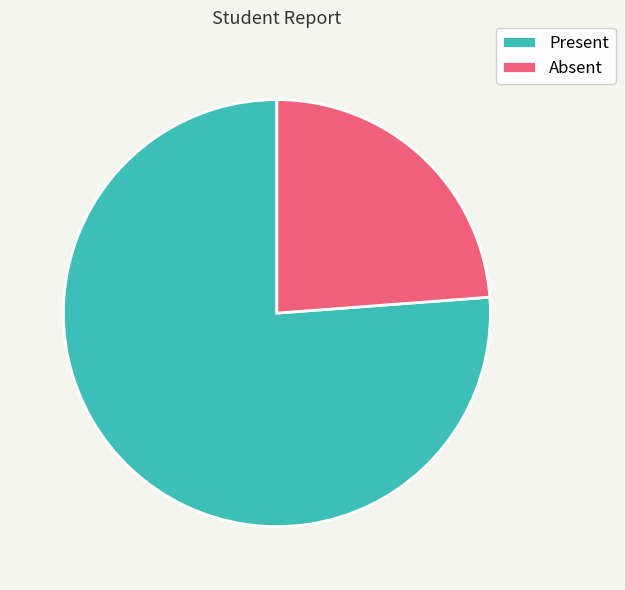

What is the largest slice in the pie chart?

Present